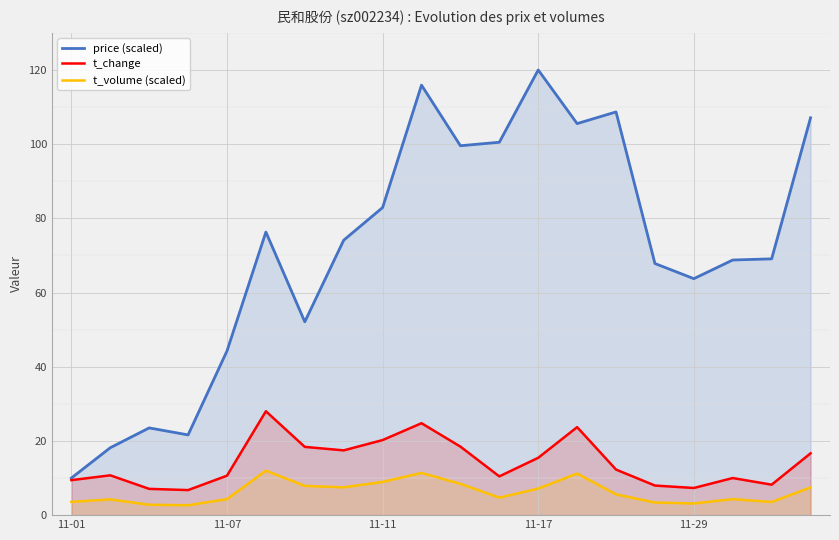

At 11-29, list the series in order from smallest to largest.

t_volume (scaled), t_change, price (scaled)